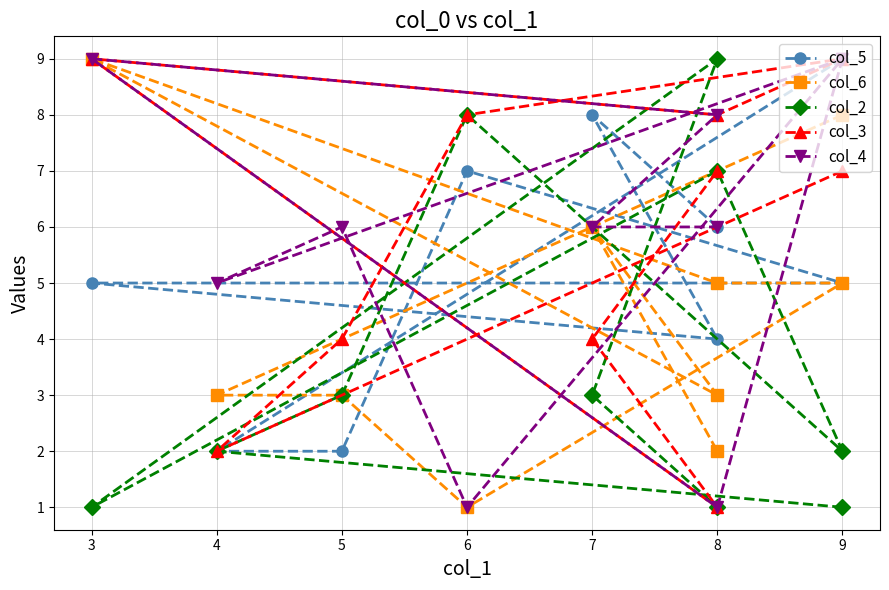

Between 9 and 6, which series saw the biggest shift?

col_4